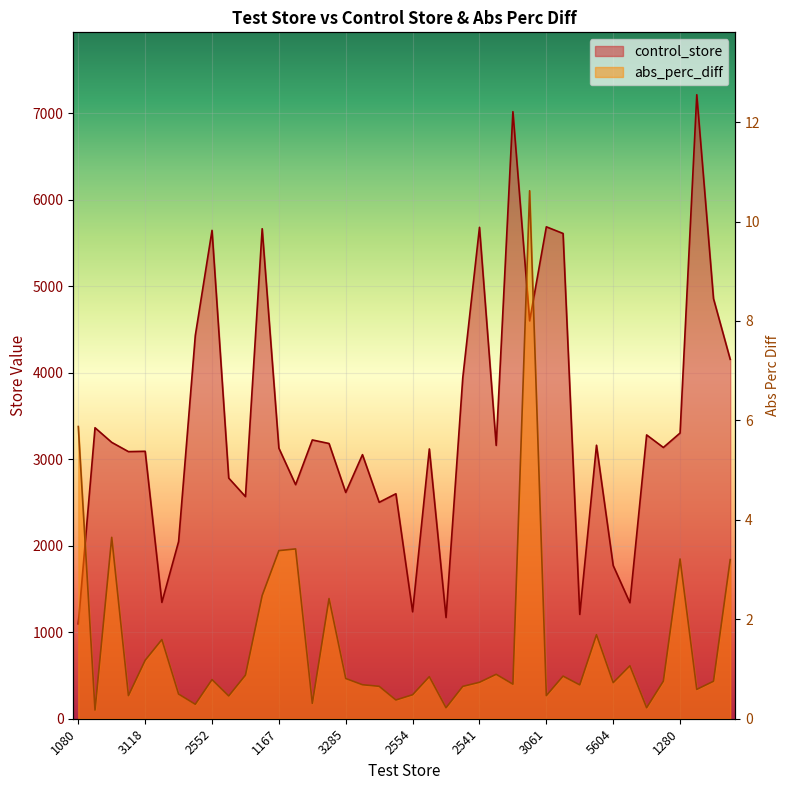

Is the value of control_store at 3118 greater than the value of abs_perc_diff at 1105?

Yes